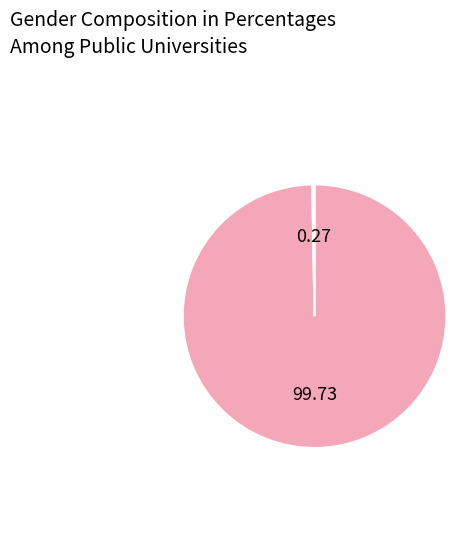

Is there a majority slice in this chart?

Yes